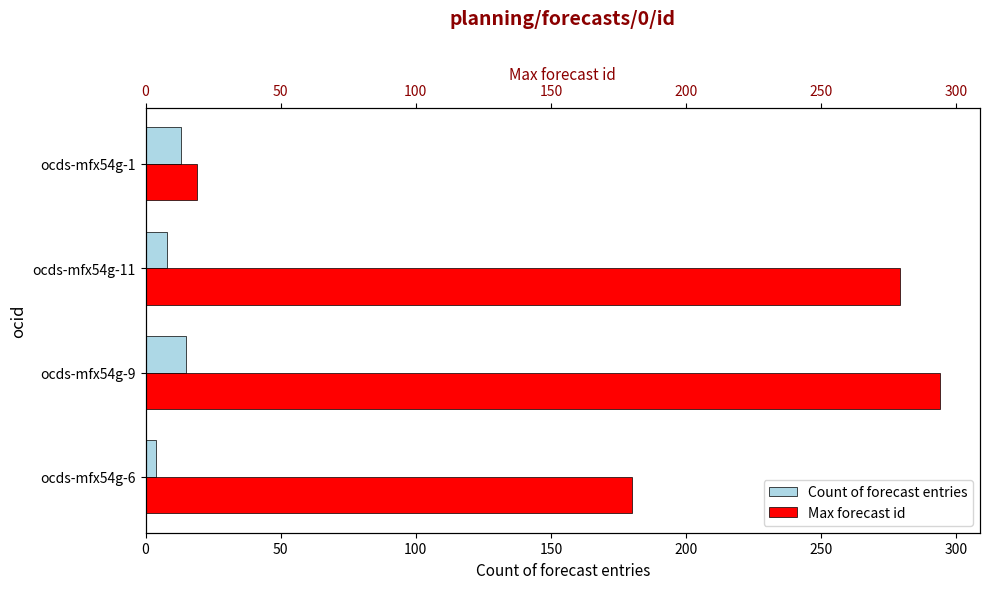

The Max forecast id series shows 120 at ocds-mfx54g-11. True or false?

False